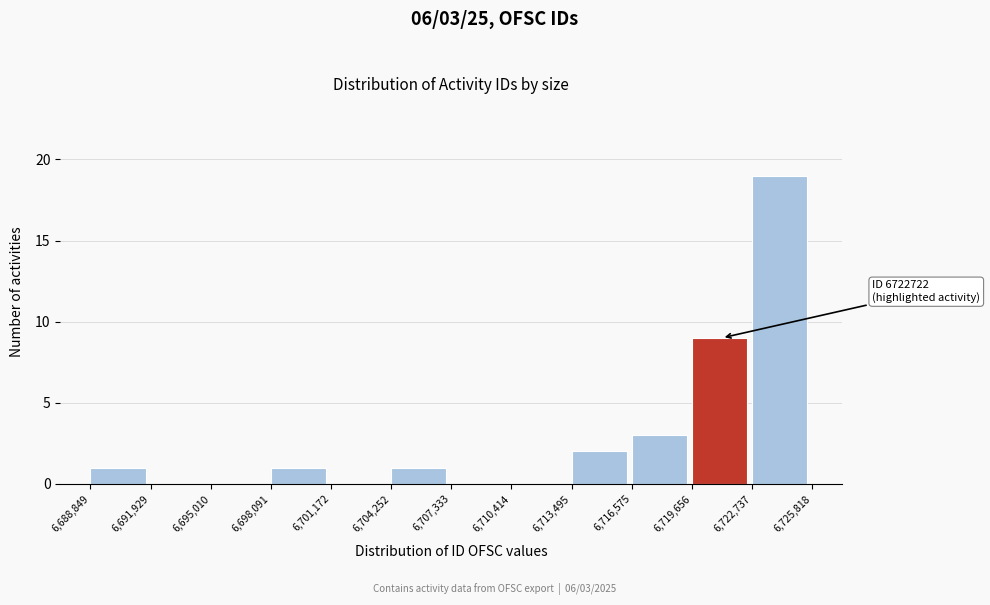

Over which range of the x-axis is the bar tallest?

6,722,737 to 6,725,818